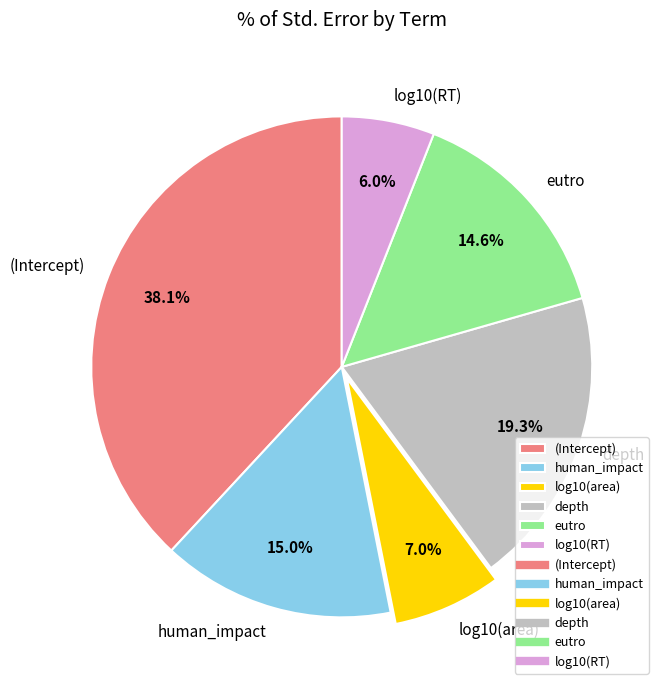

To the nearest percent, what is the average slice percentage?

17%